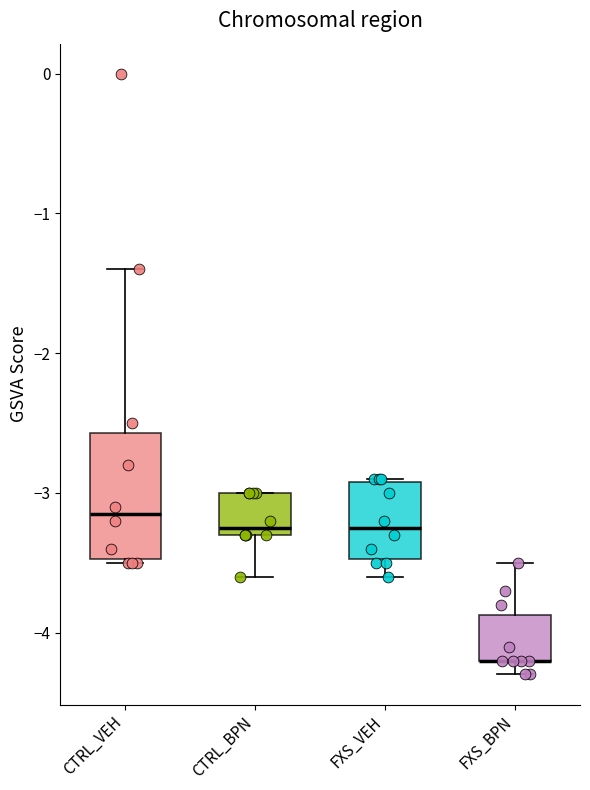

Reading left to right, read every box against the y-axis: the position of its median line, the range the box covers, and the ends of its whiskers. The values are not printed on the chart, so give them approximately, as read against the axis.

CTRL_VEH: median -3.1, box -3.5 to -2.6, whiskers -3.5 to -1.4
CTRL_BPN: median -3.2, box -3.3 to -3.0, whiskers -3.6 to -3.0
FXS_VEH: median -3.2, box -3.5 to -2.9, whiskers -3.6 to -2.9
FXS_BPN: median -4.2 (drawn on the box's lower edge), box -4.2 to -3.9, whiskers -4.3 to -3.5